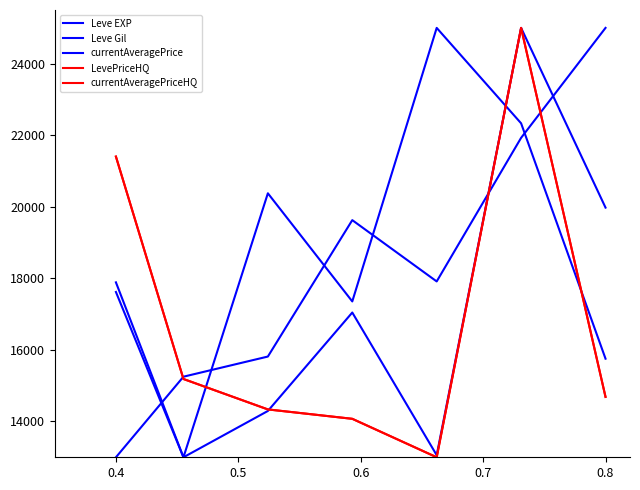

True or false: Leve EXP and LevePriceHQ cross at least once.

True